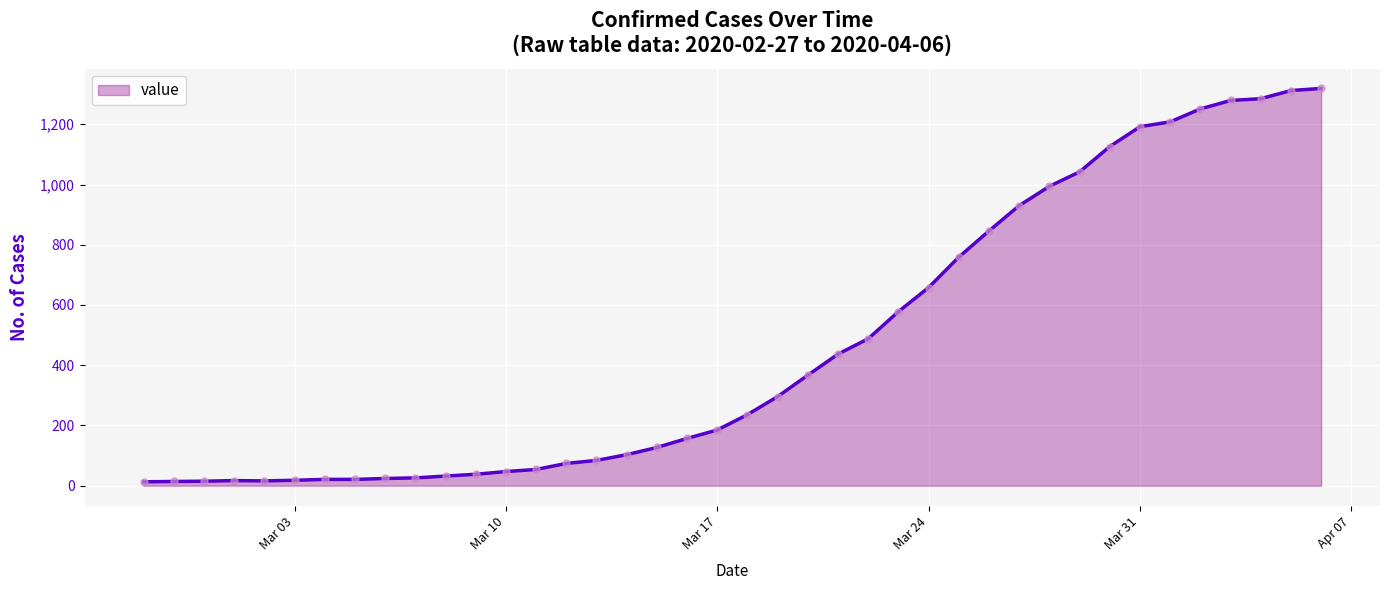

What is the maximum value shown in the chart?

1319